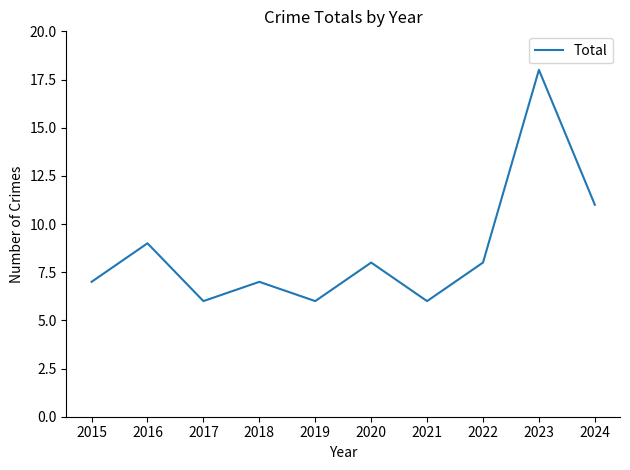

What value does the data have at 2016, to the nearest 10?

10